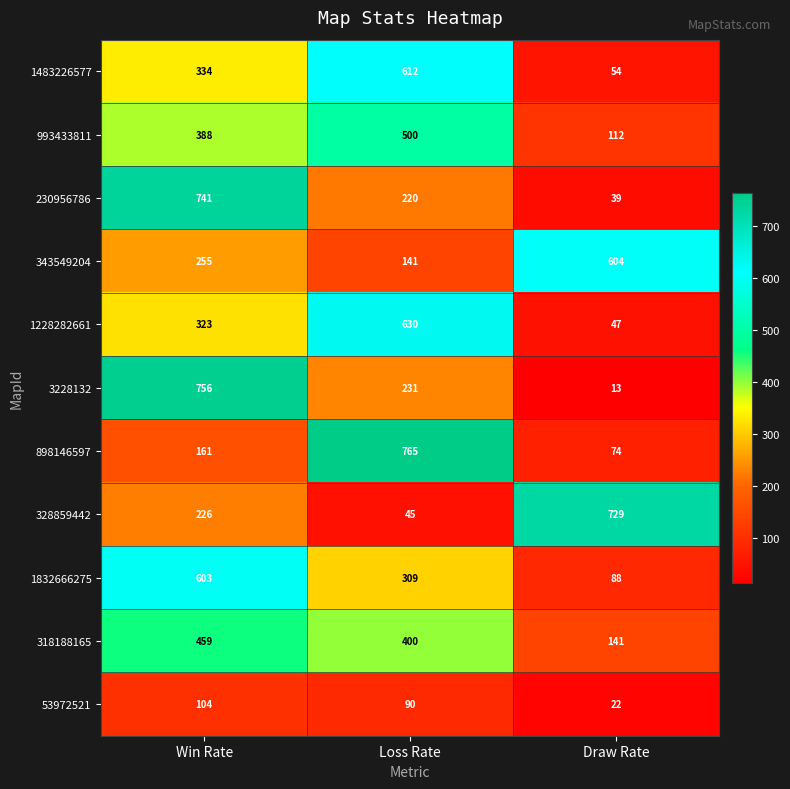

What is the sum of all 993433811 values?

1000